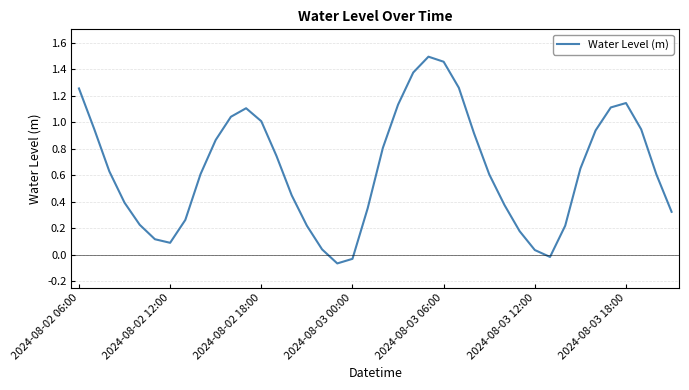

What is the difference between the maximum and minimum values?

1.6